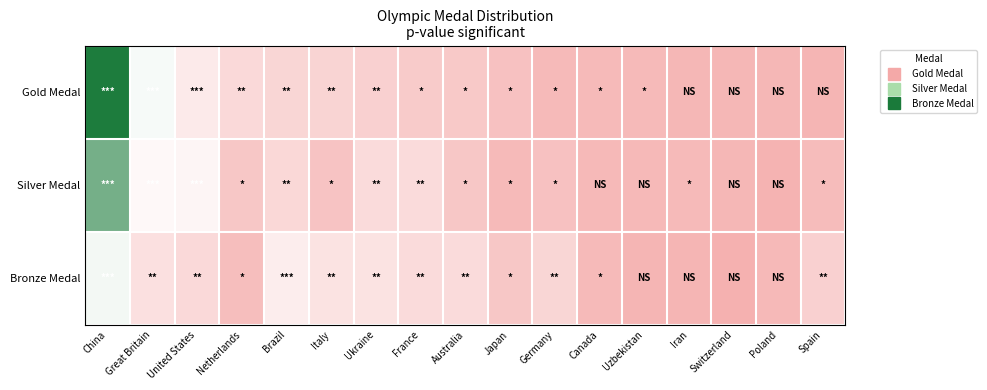

List the series in order of their peak value, lowest first.

Bronze Medal, Silver Medal, Gold Medal